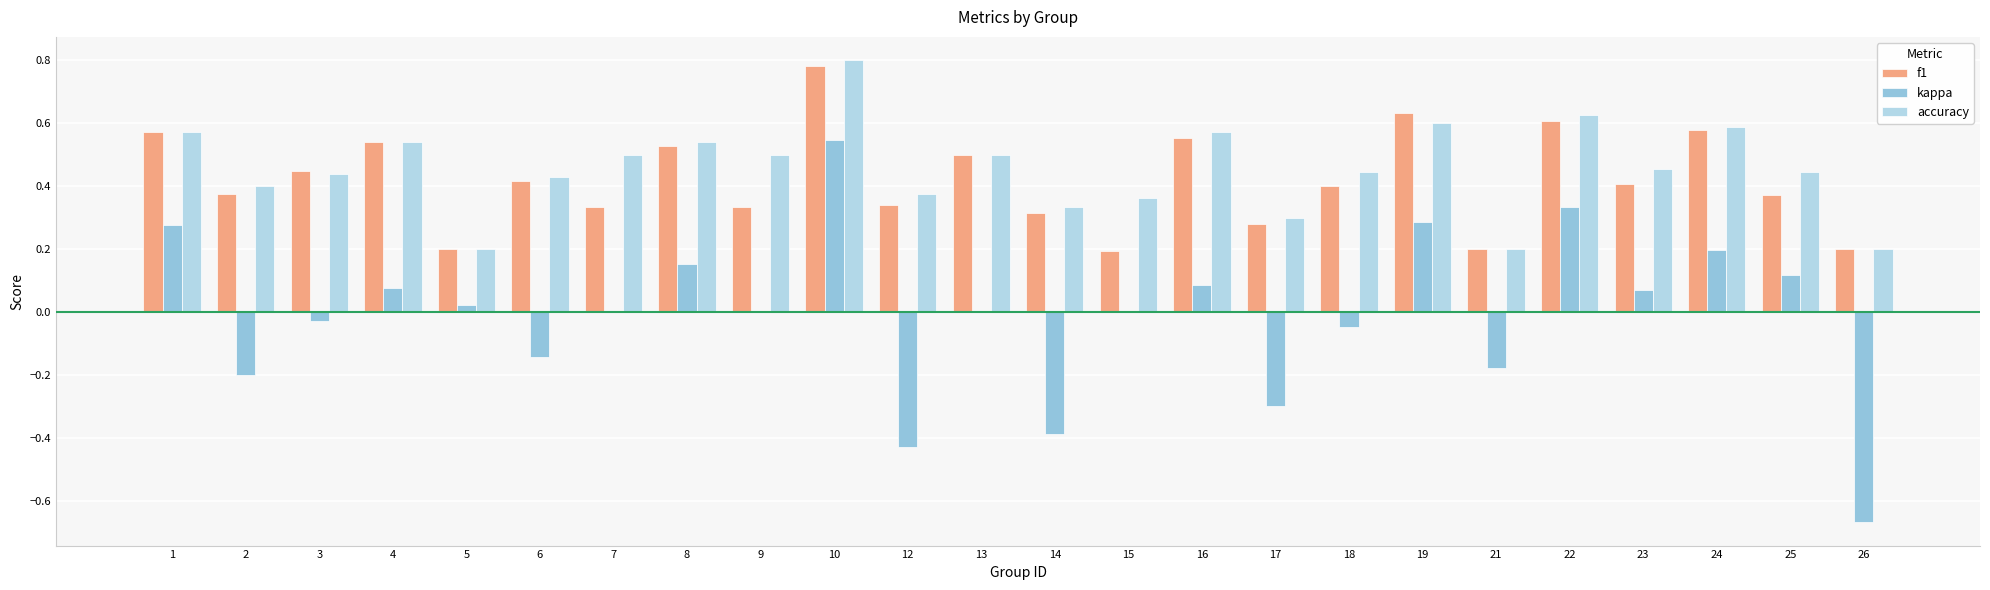

Which label corresponds to the largest value in the chart?

10